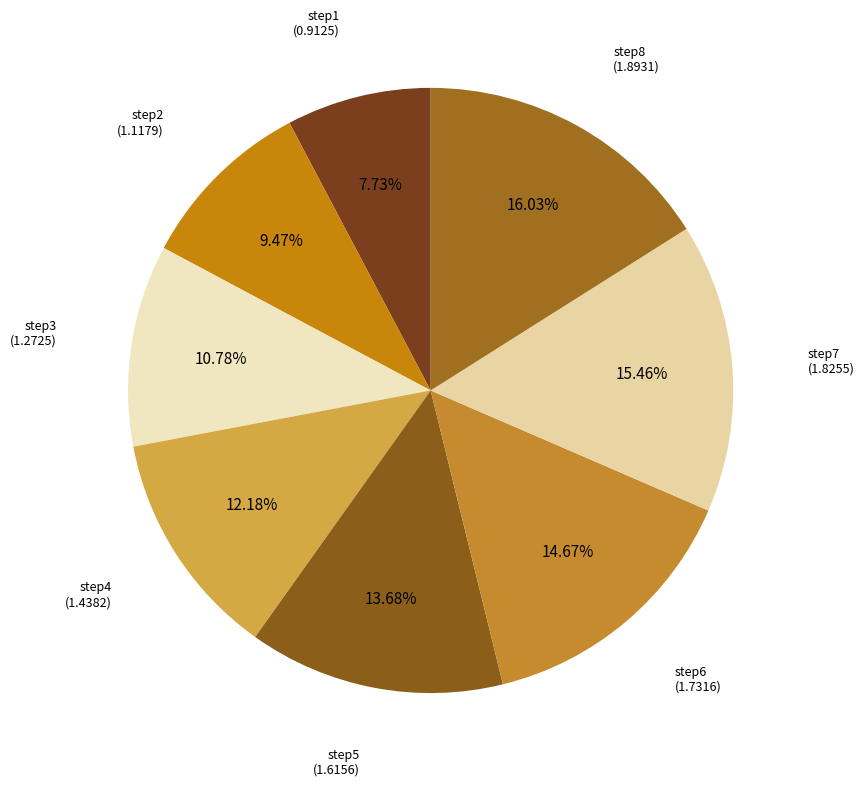

How many slices are in this pie chart?

8